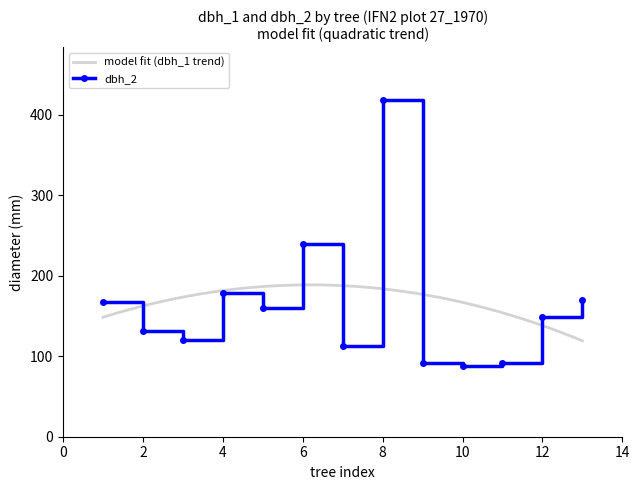

At which label does the data first exceed 149?

tree_1